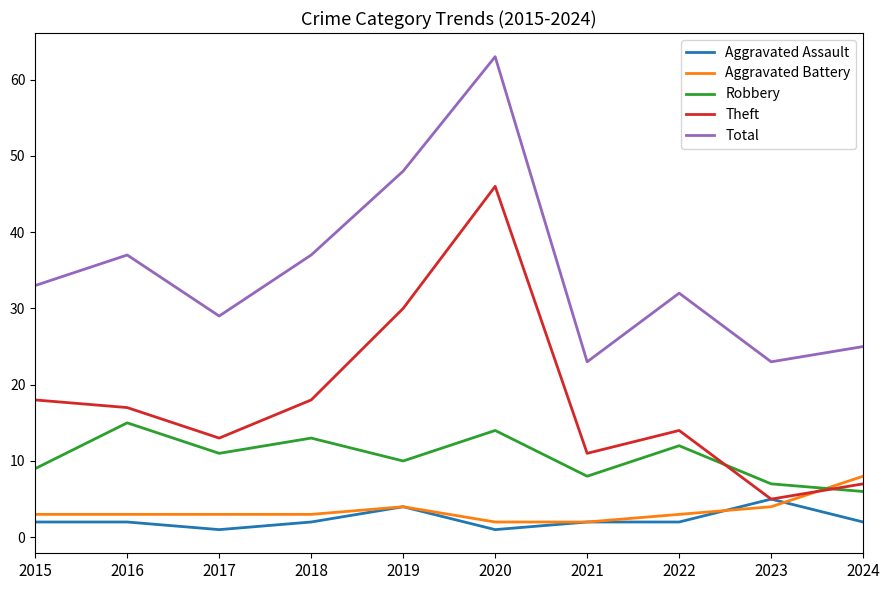

True or false: Robbery and Aggravated Assault cross at least once.

False